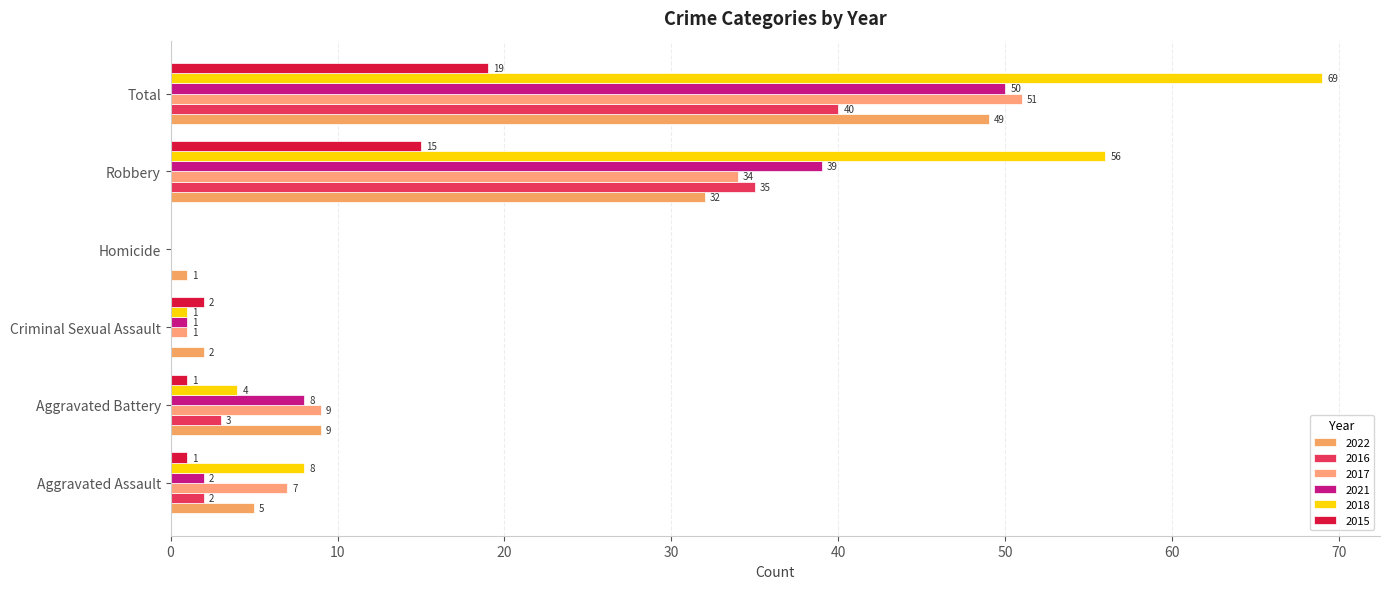

How many values in 2015 are above zero?

5